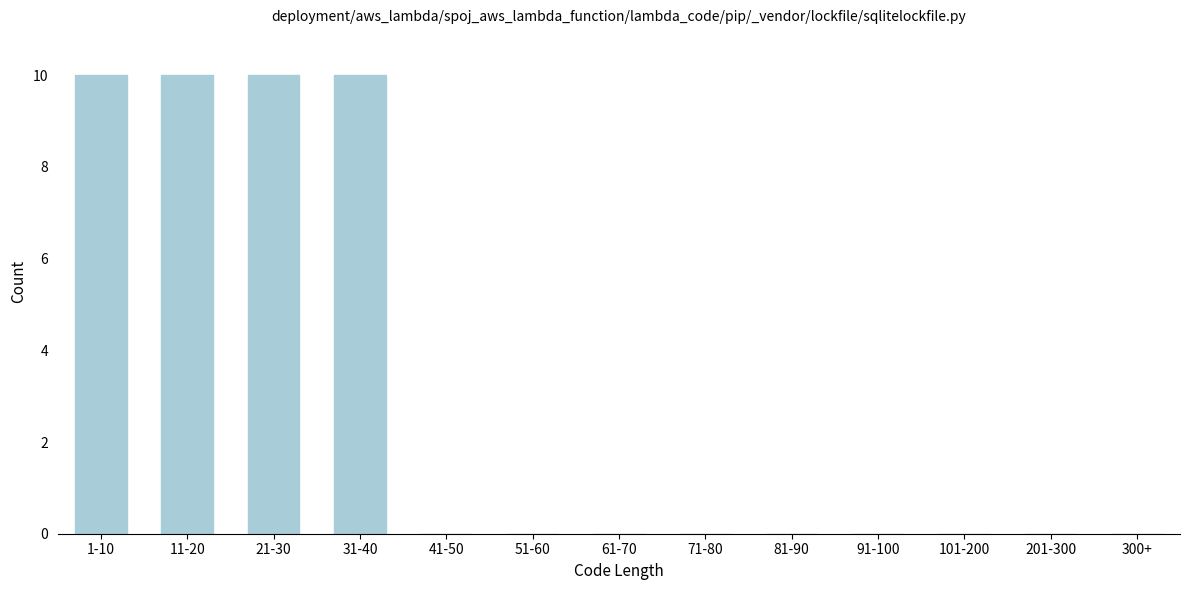

Reading left to right, extract all data points from this chart.

1-10=10	11-20=10	21-30=10	31-40=10	41-50=0	51-60=0	61-70=0	71-80=0	81-90=0	91-100=0	101-200=0	201-300=0	300+=0